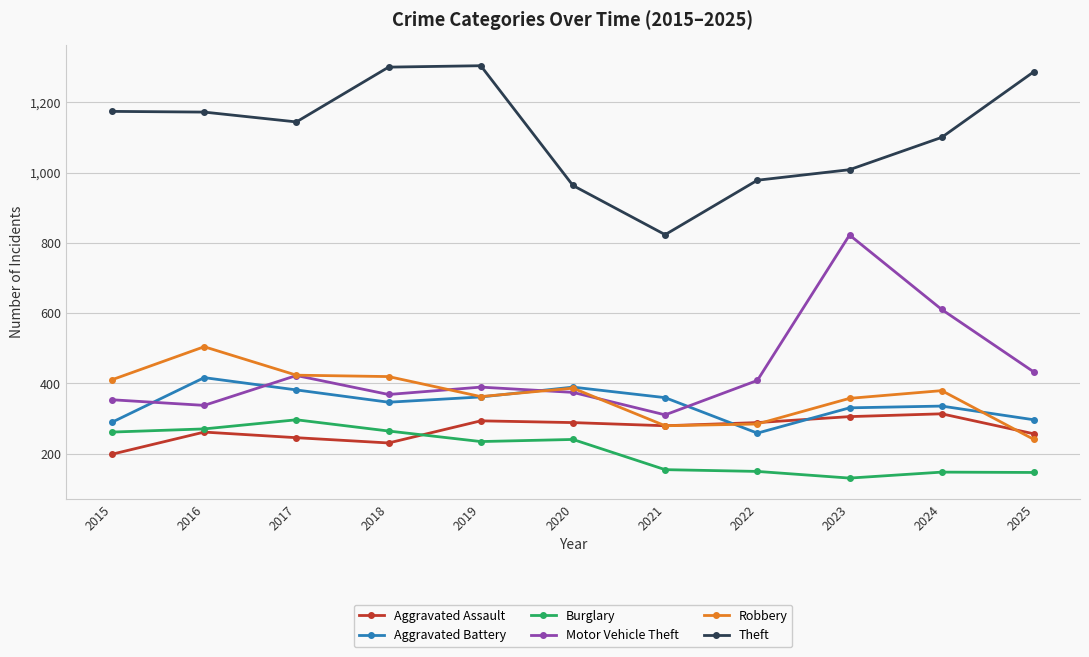

What are all the series names shown in the legend?

Aggravated Assault, Aggravated Battery, Burglary, Motor Vehicle Theft, Robbery, Theft